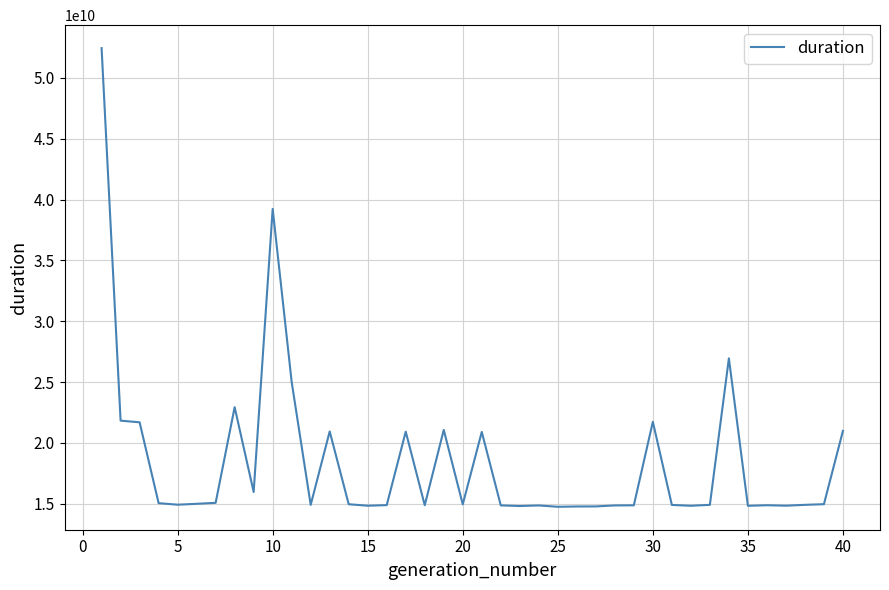

What is the minimum value shown in the chart?

14742468651